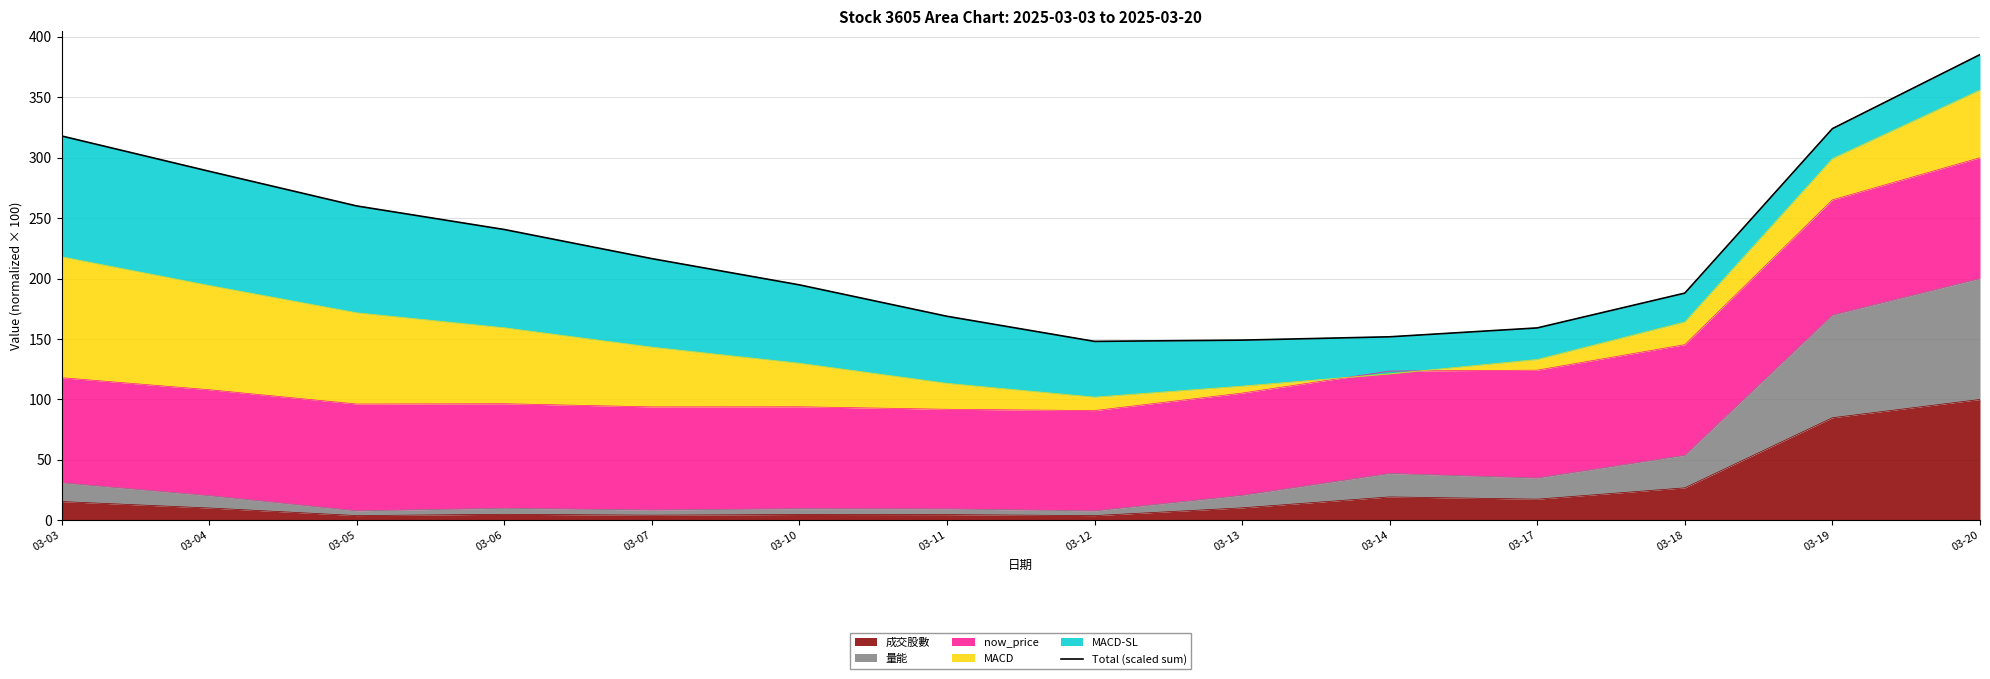

True or false: the data shows 148.0 at 03-12.

True